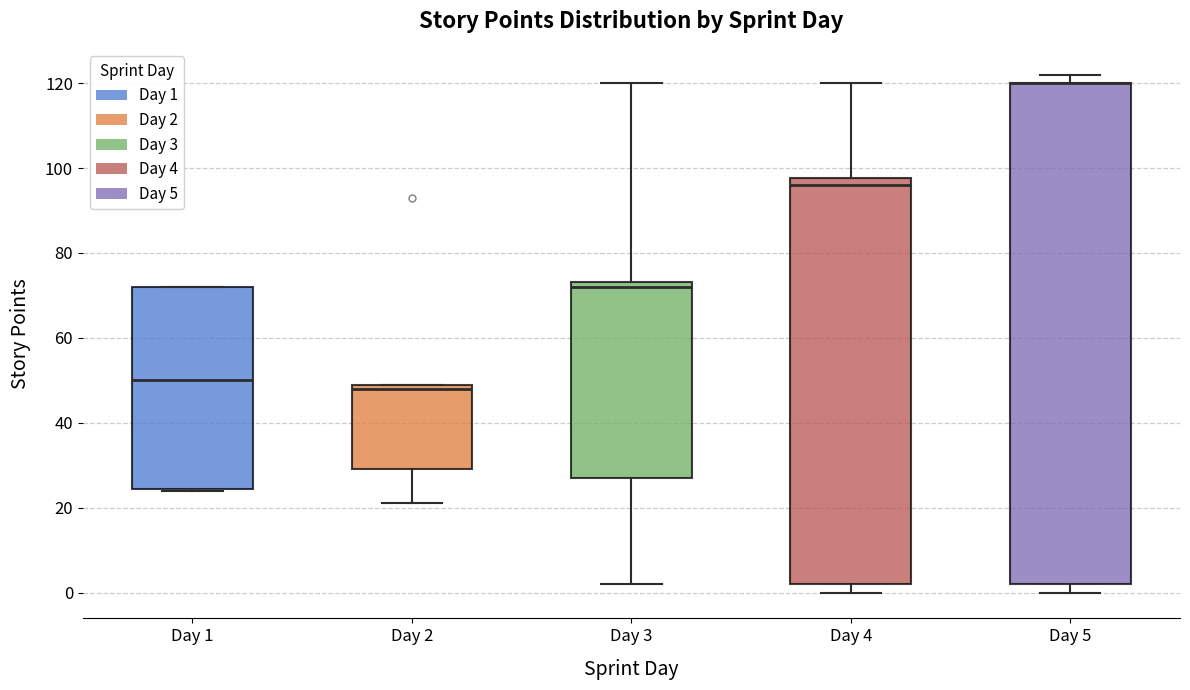

Where does the median line of the box for Day 4 sit on the y-axis? The values are not printed on the chart, so give them approximately, as read against the axis.

96